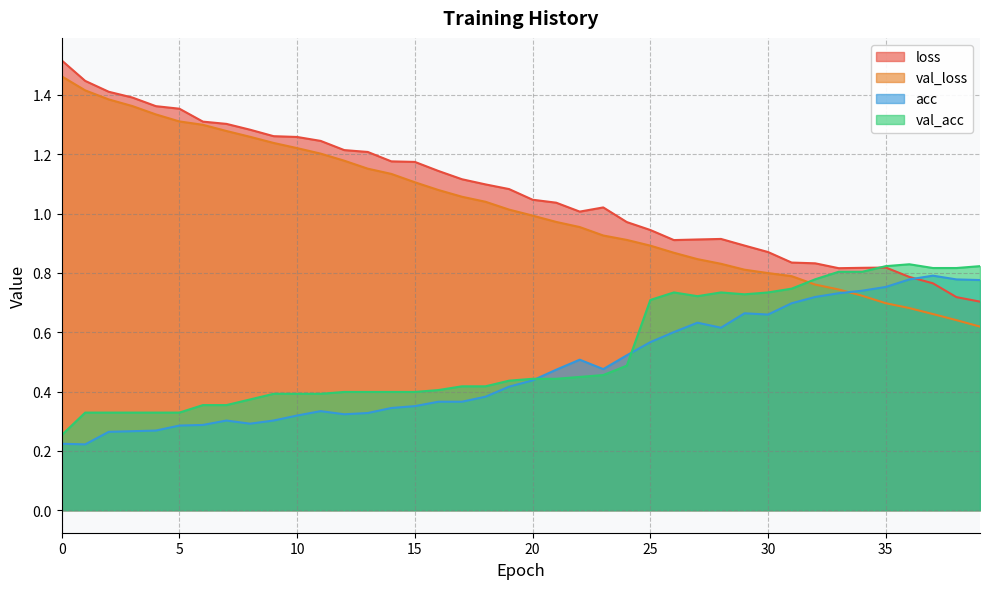

At 11, list the series in order from largest to smallest.

loss, val_loss, val_acc, acc